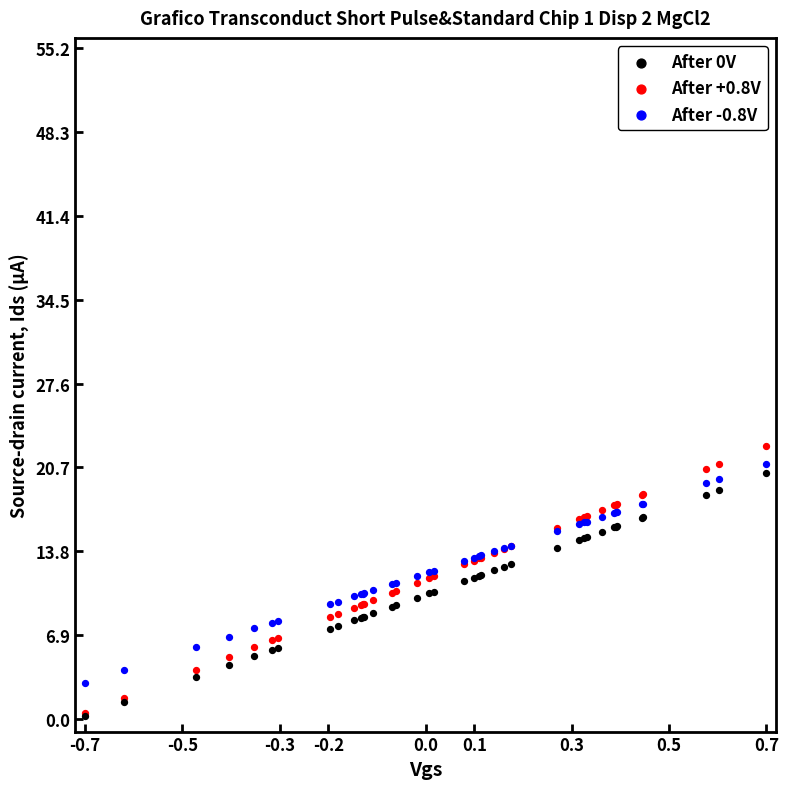

Which series has the largest Y range (max minus min)?

After +0.8V